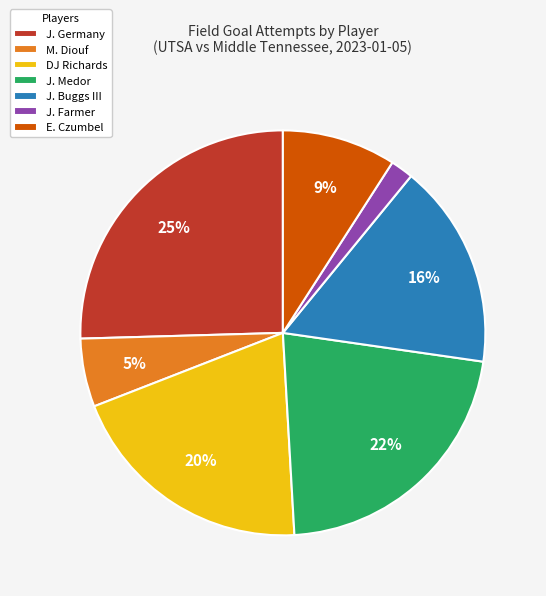

Between DJ Richards and J. Buggs III, which is larger?

DJ Richards